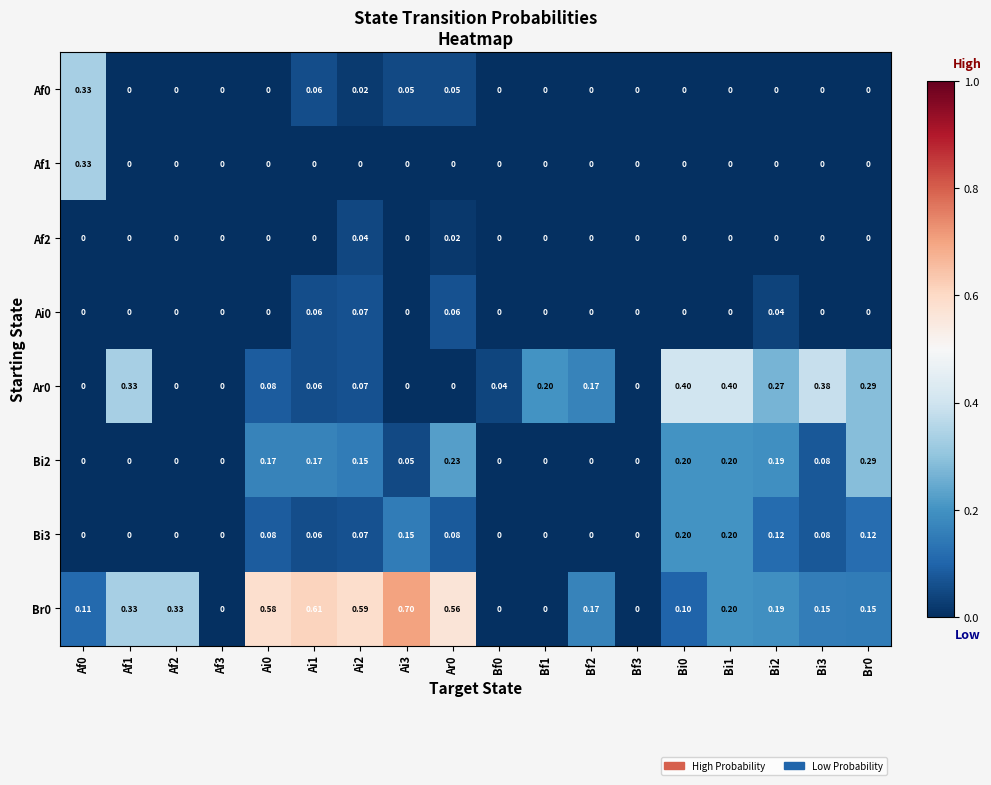

Between Ai2 and Bf2, which series saw the biggest shift?

Br0